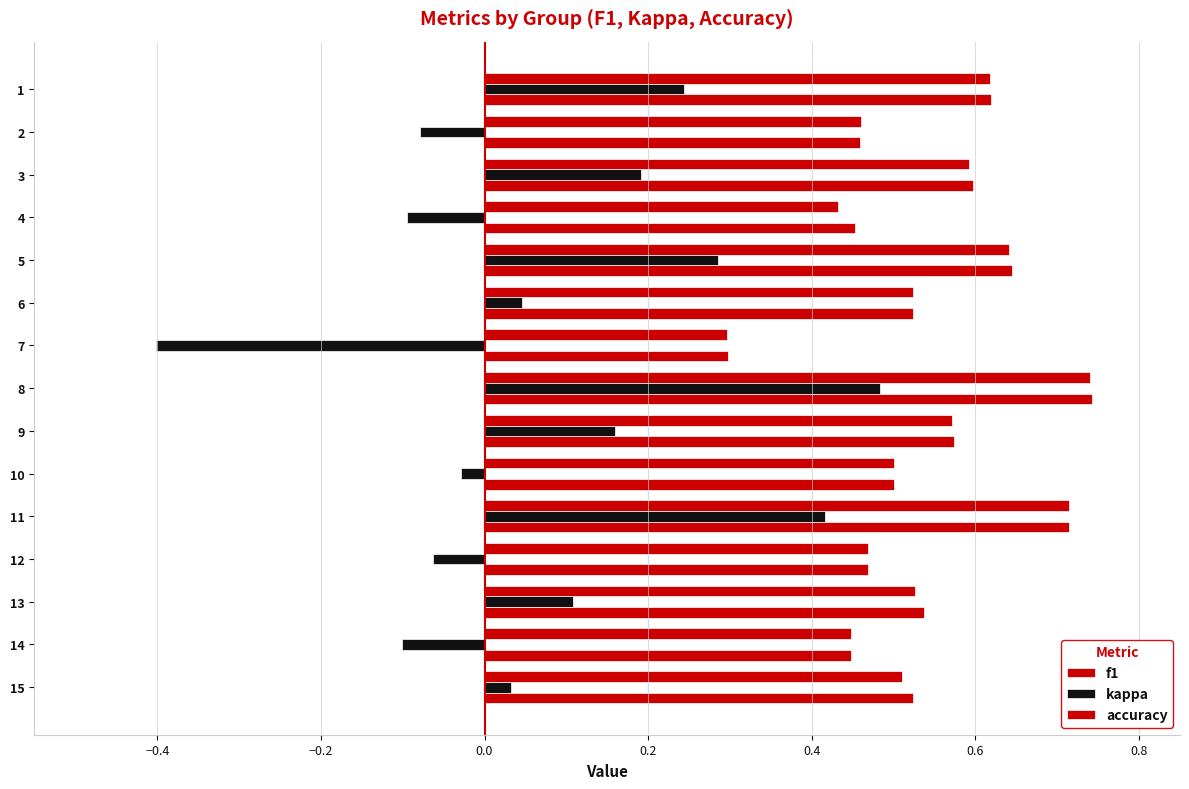

List the series in order of their peak value, lowest first.

kappa, f1, accuracy